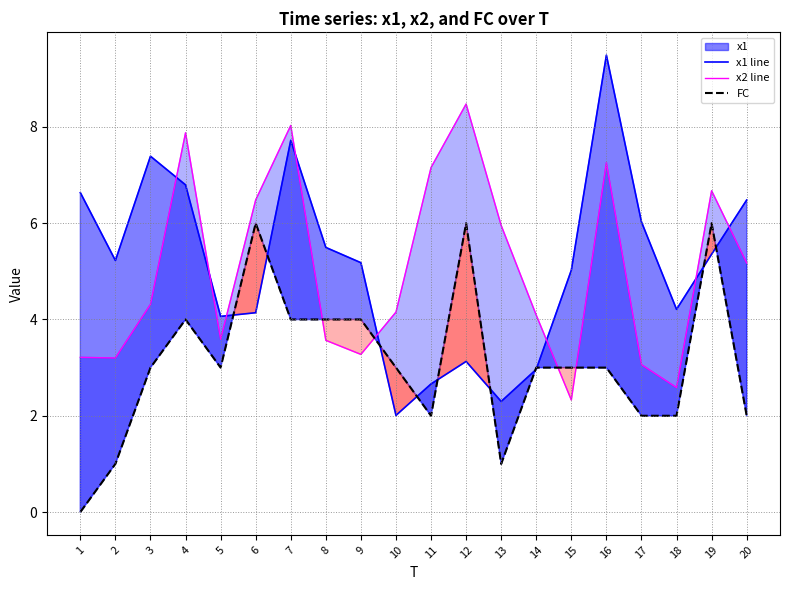

List the labels in order of x1 line value, smallest first.

10, 13, 11, 14, 12, 5, 6, 18, 15, 9, 2, 19, 8, 17, 20, 1, 4, 3, 7, 16